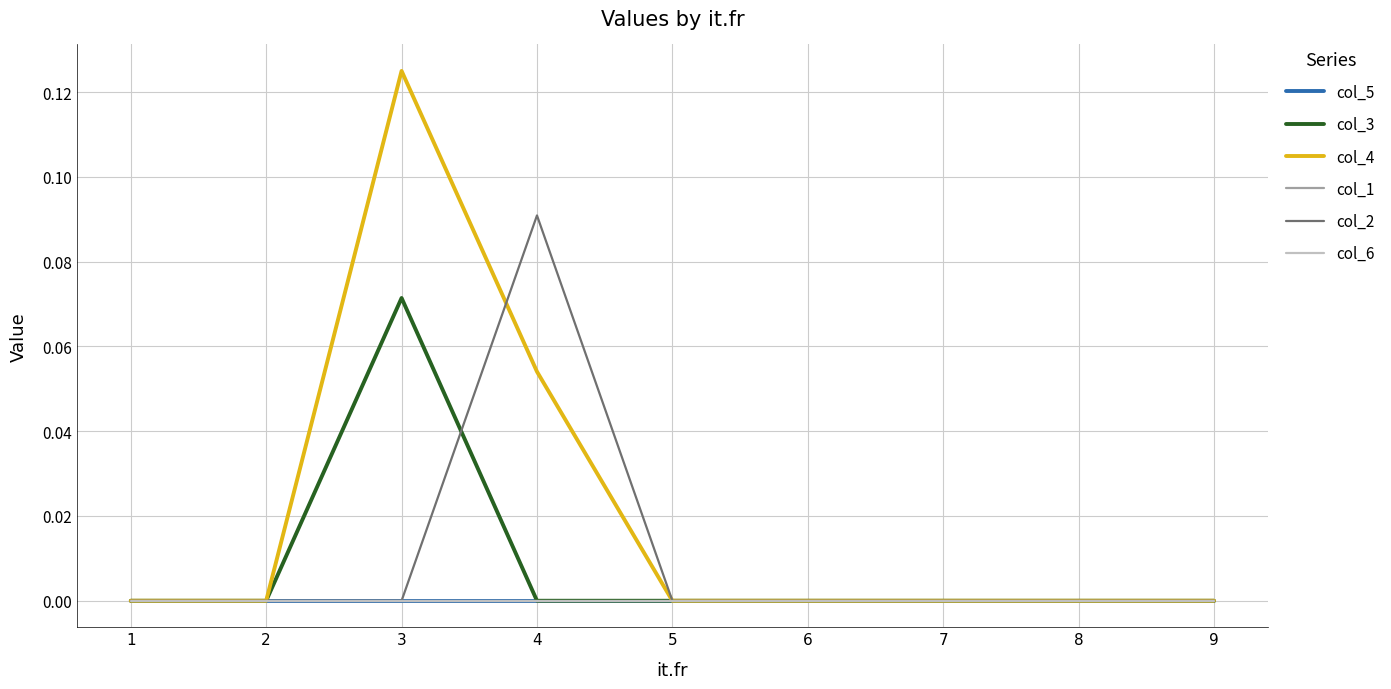

Which series has the largest range (max minus min)?

col_4